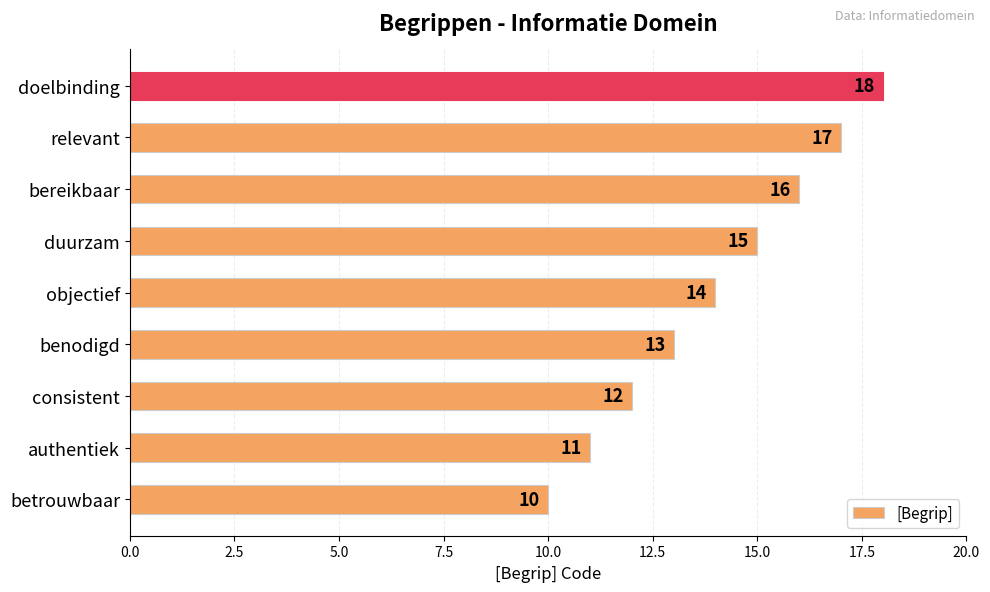

True or false: the data shows 13 at benodigd.

True